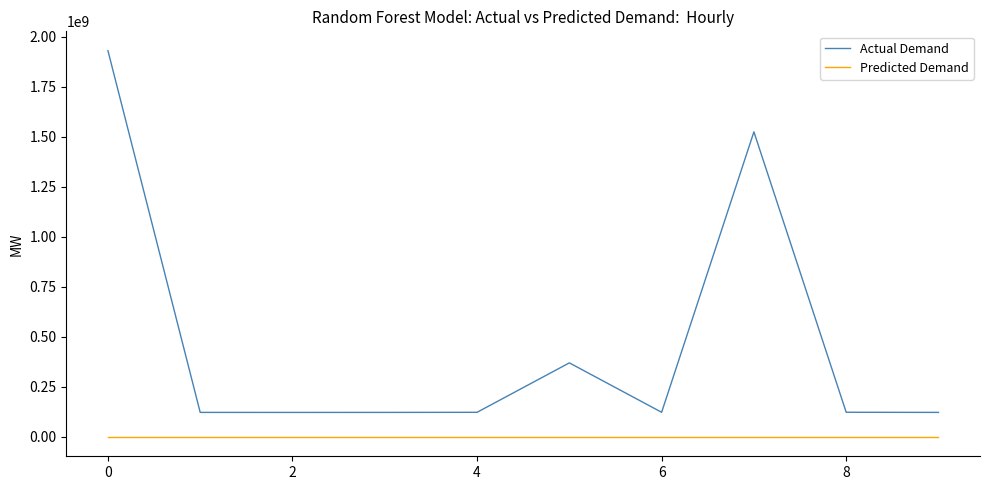

What is the minimum value for Actual Demand?

122693938